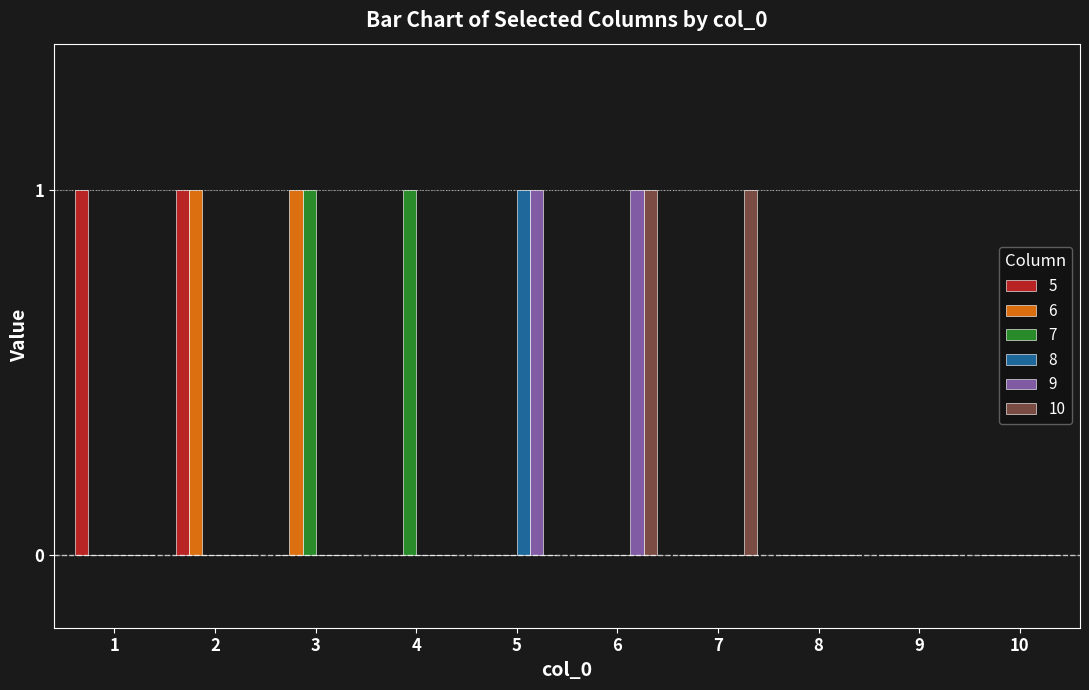

Is it true that 5 equals 1 at 5?

False